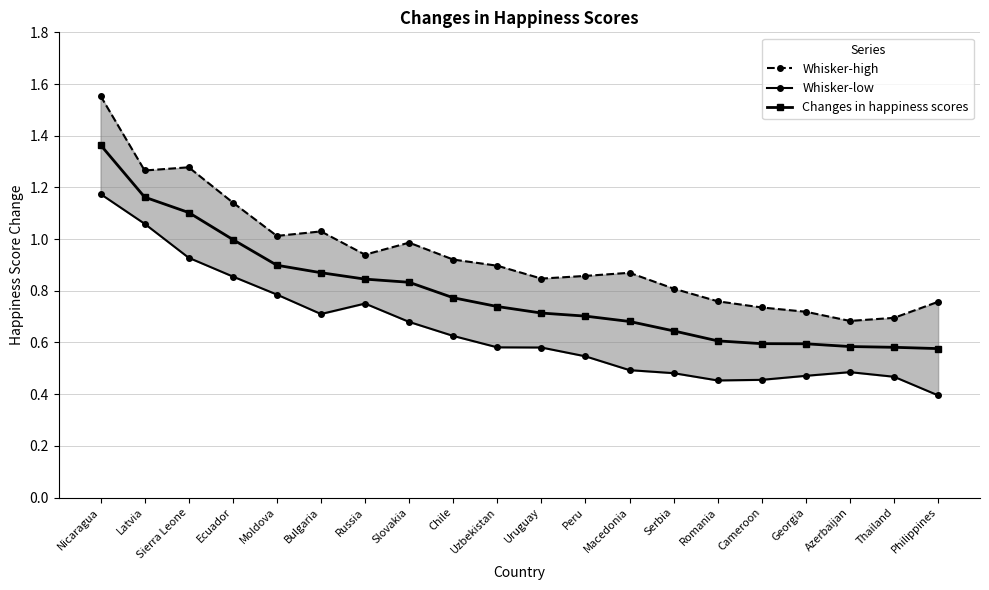

What is the difference between the highest and lowest values at Uzbekistan?

0.3